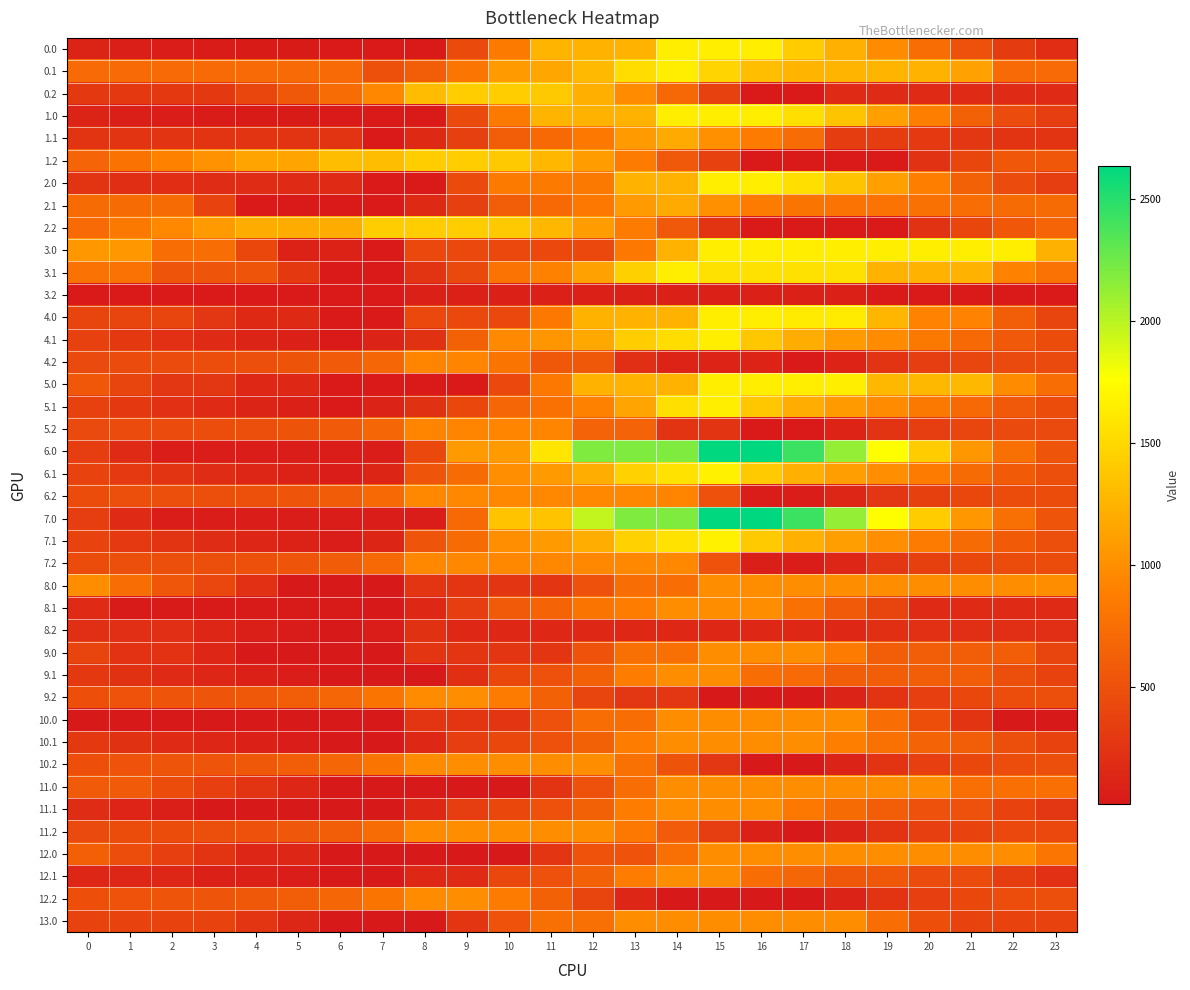

What is the total value across all series at 18?

31964.3